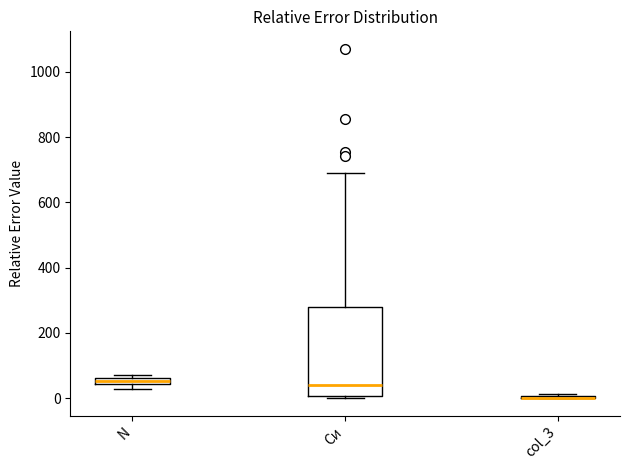

Which box is the tallest, from its lower edge to its upper edge?

Си